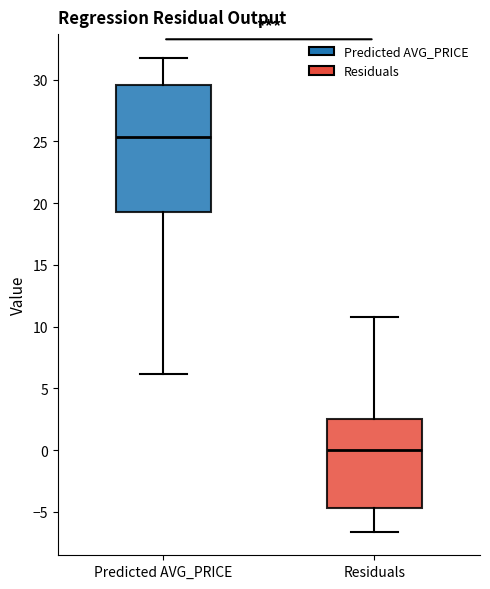

Which box has the highest median line?

Predicted AVG_PRICE